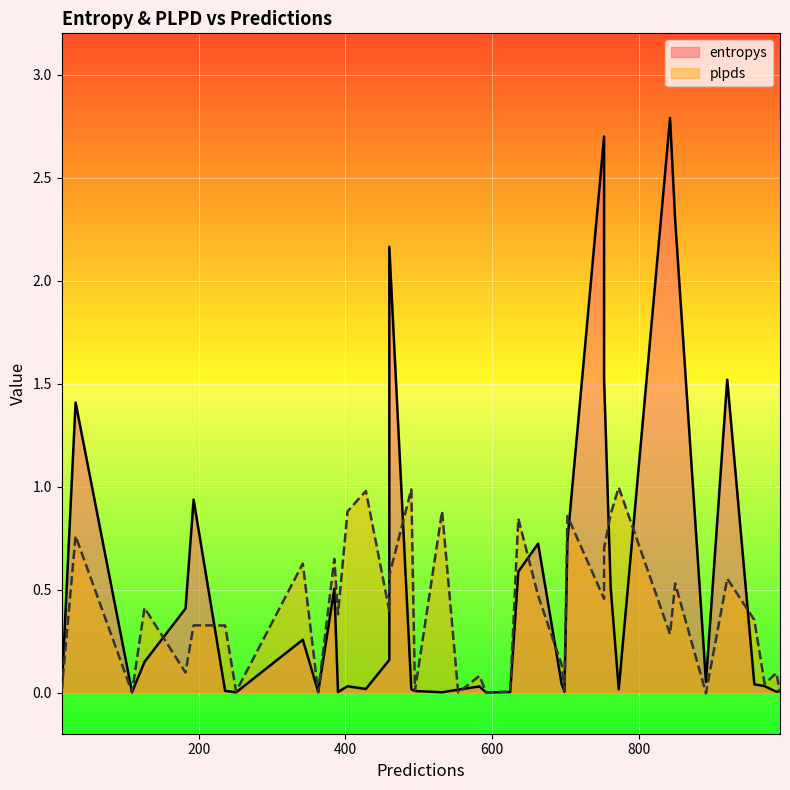

After their last crossing, which series has the higher values: entropys or plpds?

plpds